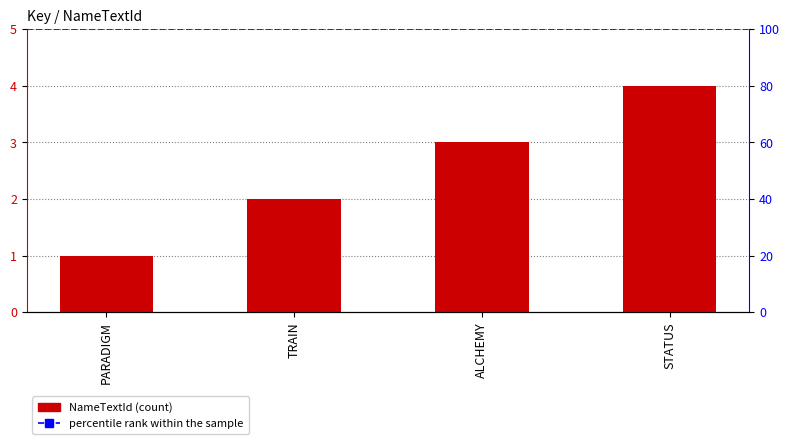

What position from the right is PARADIGM?

4